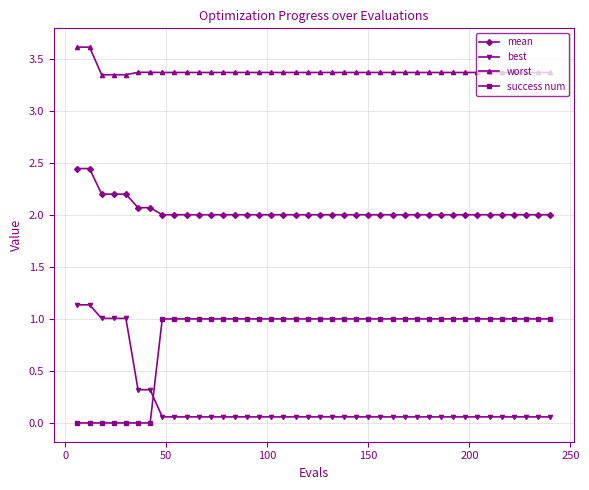

What is the difference between the second highest and second lowest values in the best series?

1.1